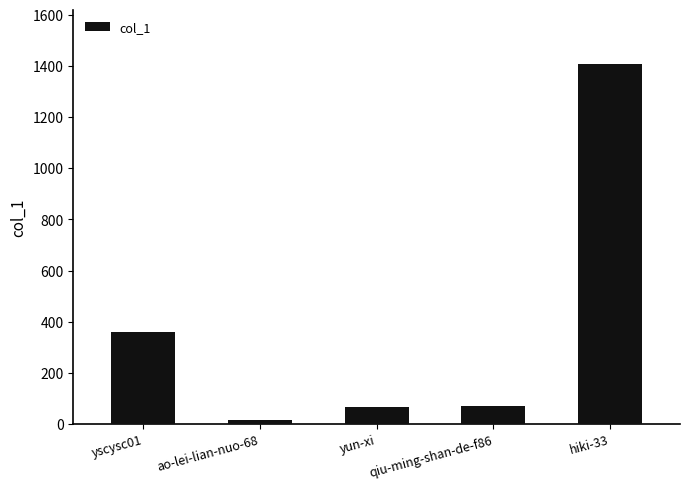

Reading right to left, what are all the values shown in this chart?

1409	72	65	14	360